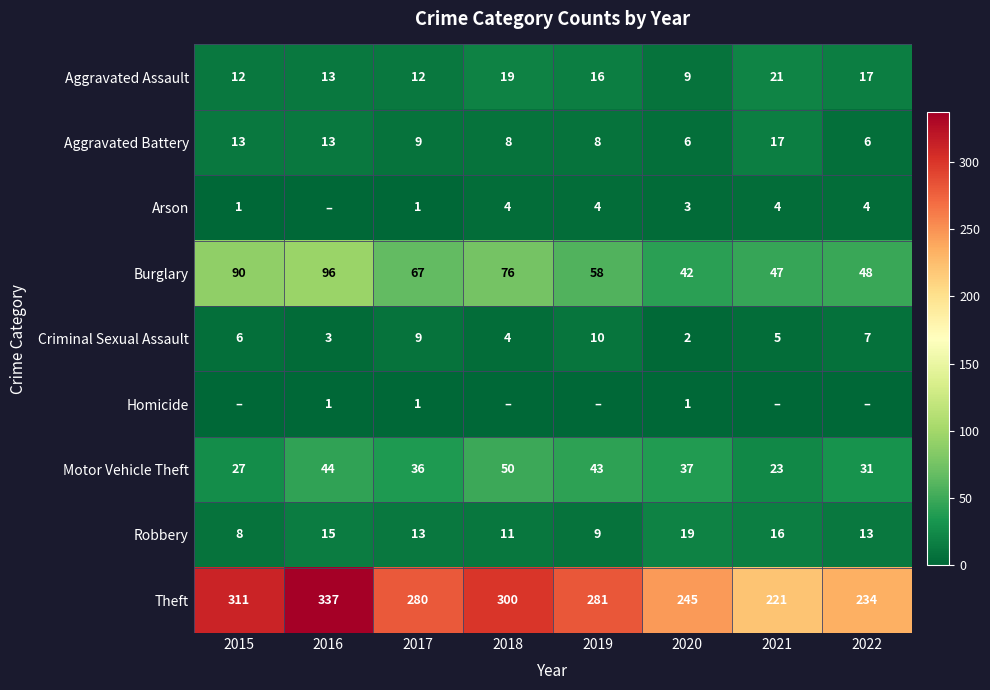

True or false: Aggravated Assault has a value of 12 at 2017.

True